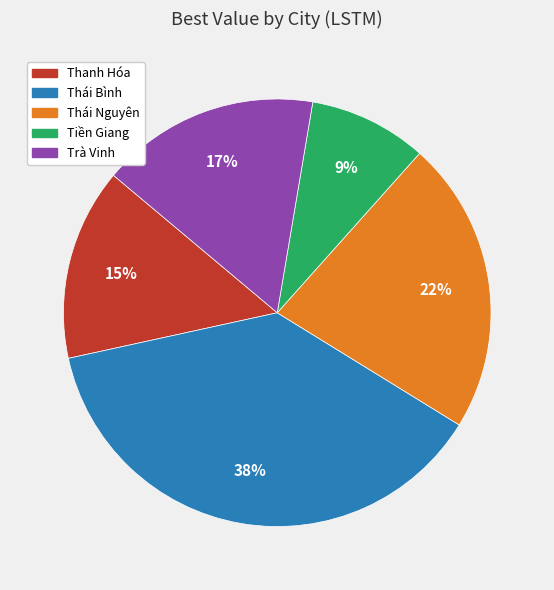

To the nearest percent, what is the difference between the largest and smallest slice percentages?

29%